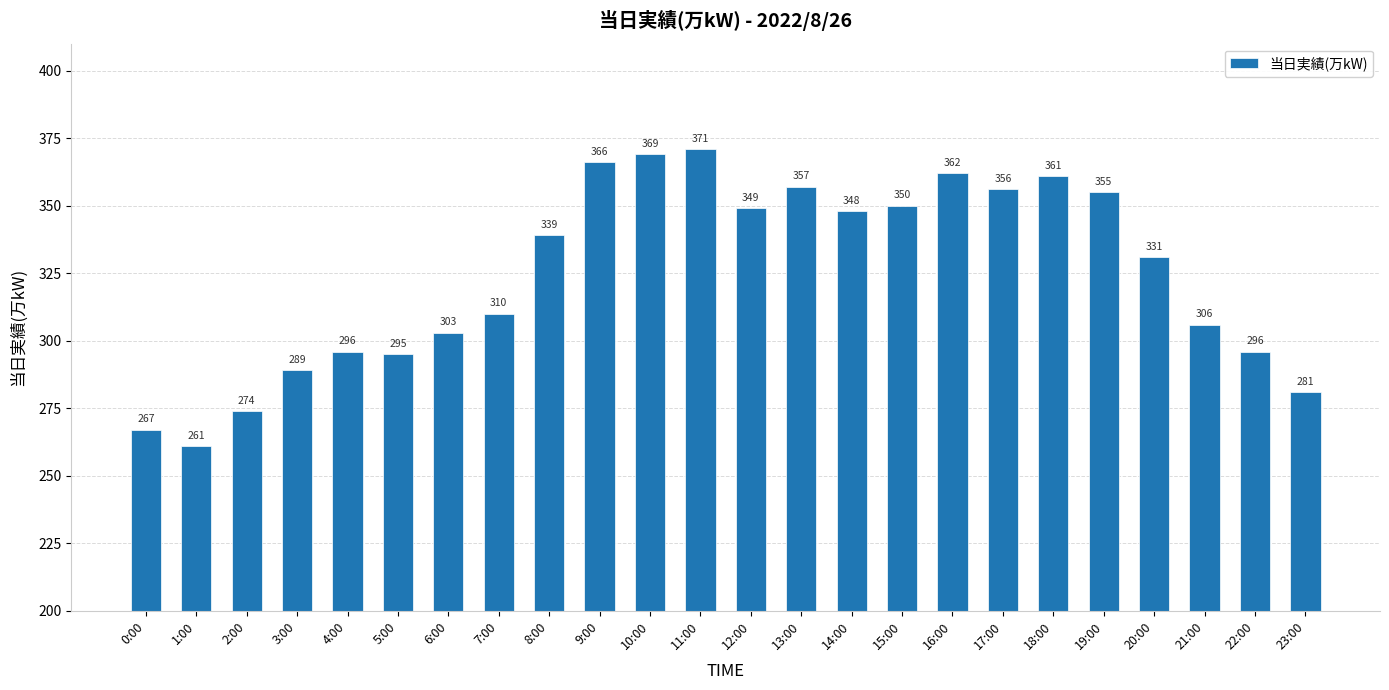

What is the average value?

325